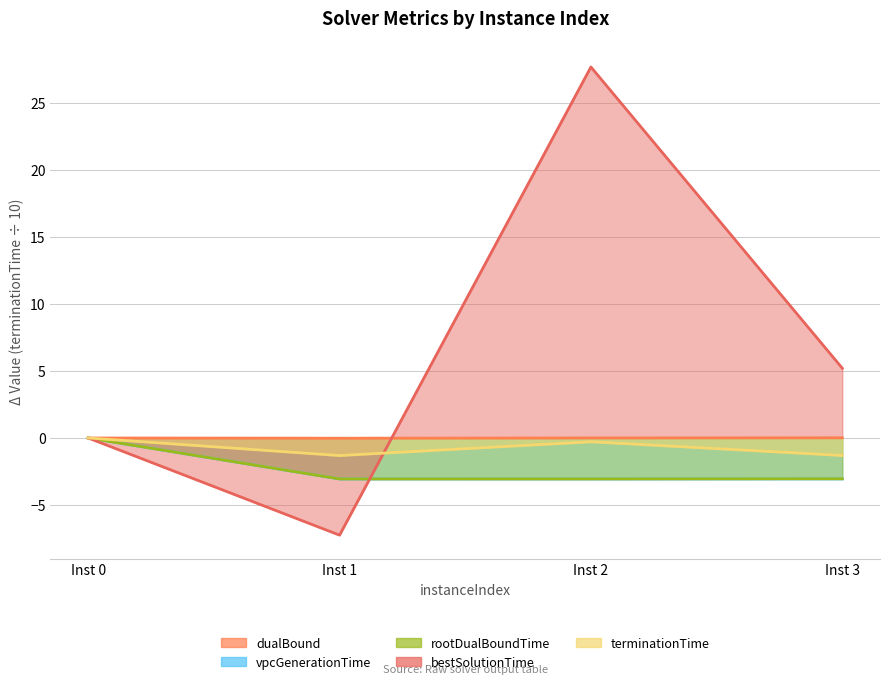

Rank the categories by dualBound value from highest to lowest.

Inst 3, Inst 2, Inst 0, Inst 1